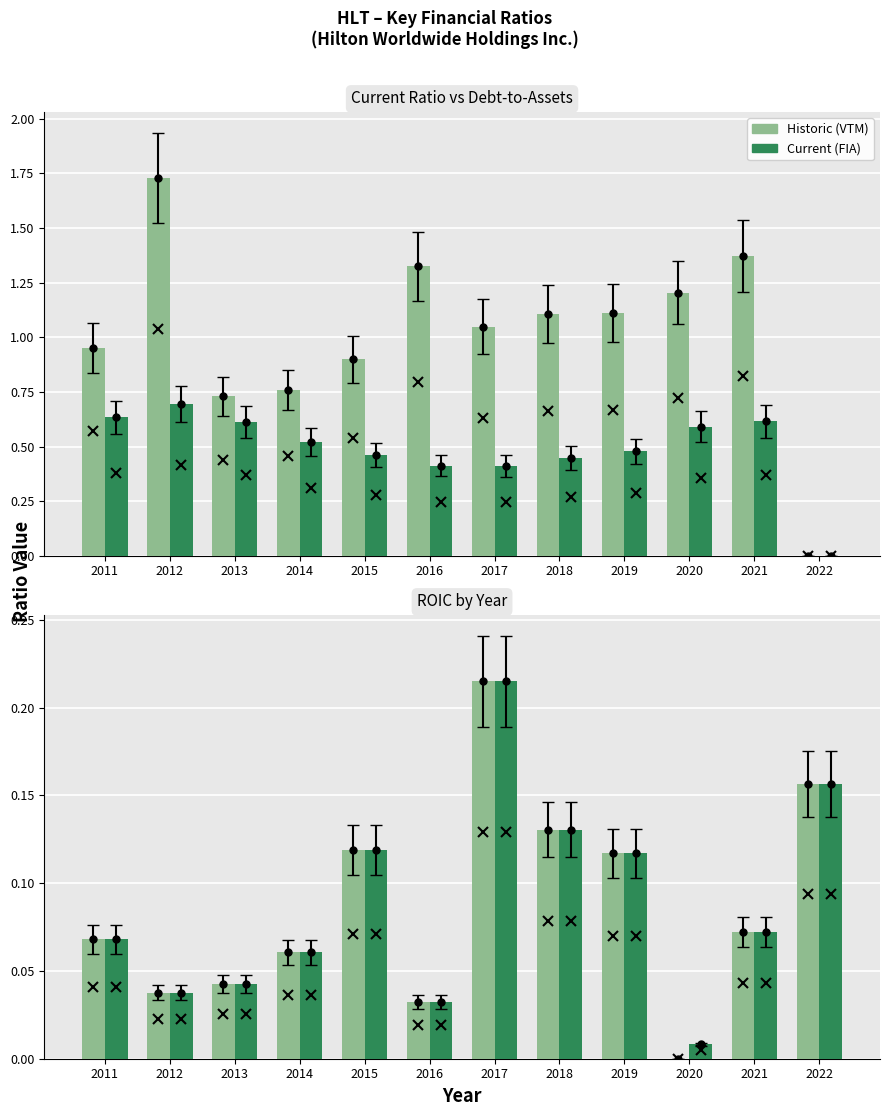

At which label does Current (FIA) reach its minimum?

2020